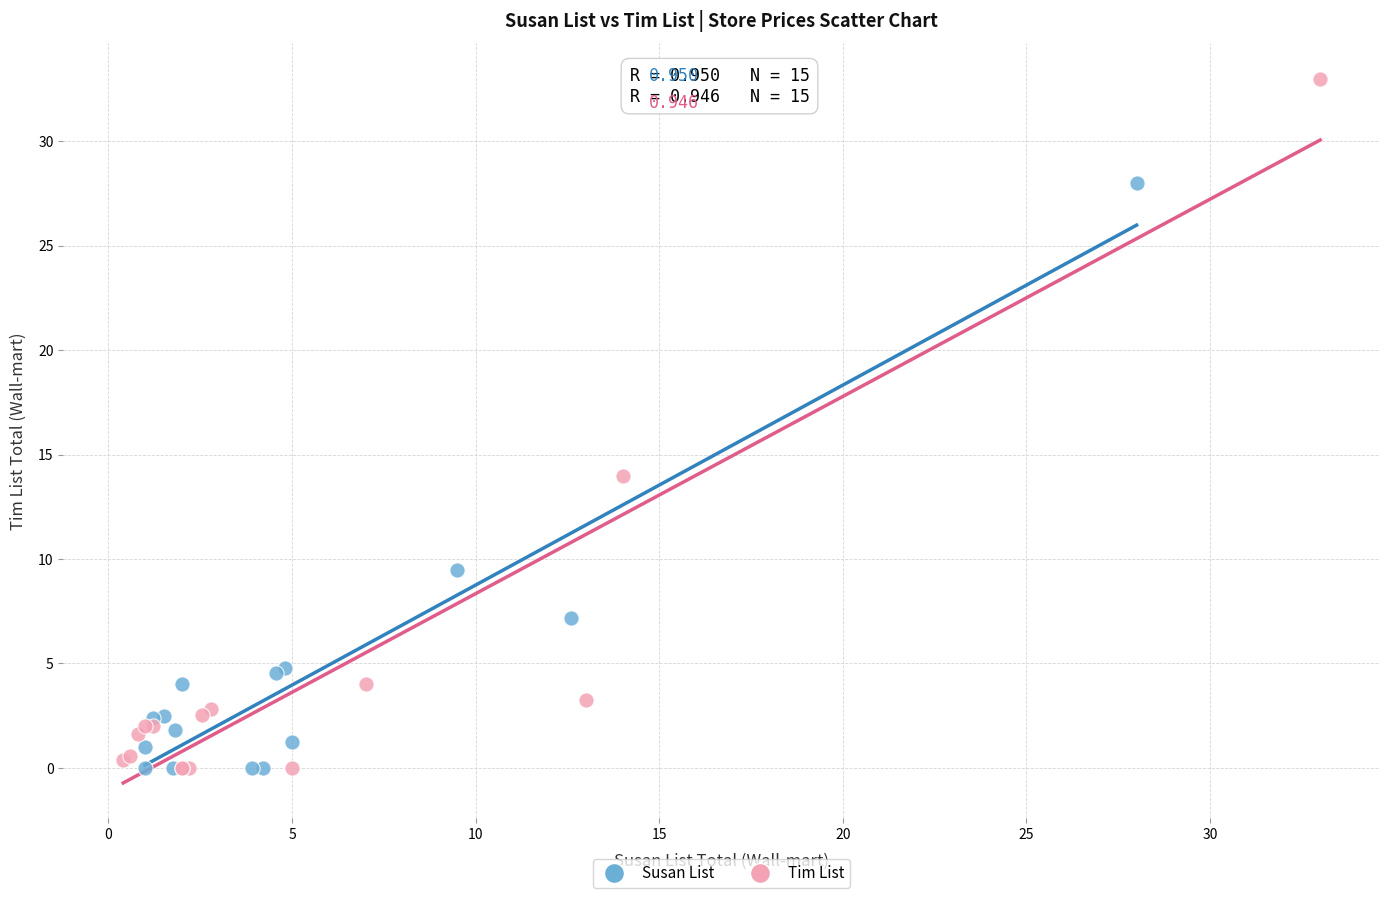

Which series contains the highest Y value?

Tim List